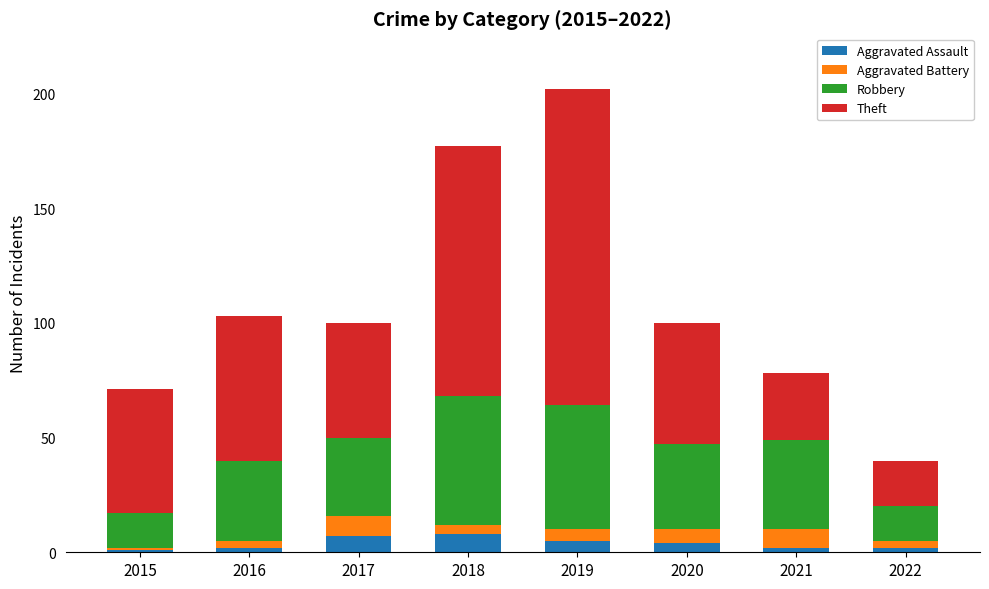

What is the difference between the maximum and minimum values in the Aggravated Assault series?

7